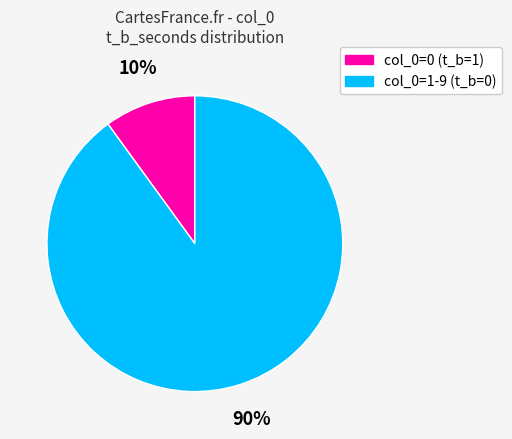

To the nearest percent, what is the average slice percentage?

50%